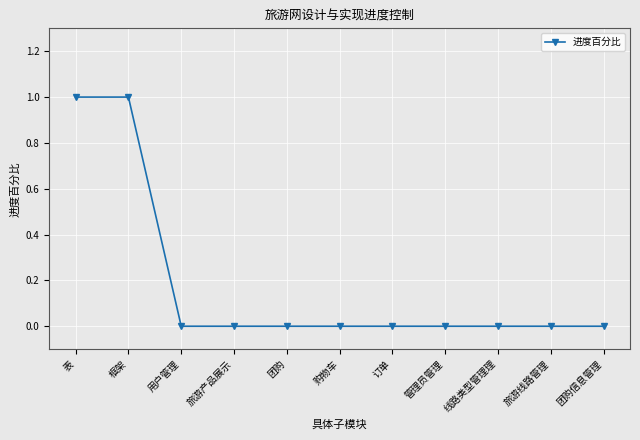

Count the values in the range 0 to 1.

11